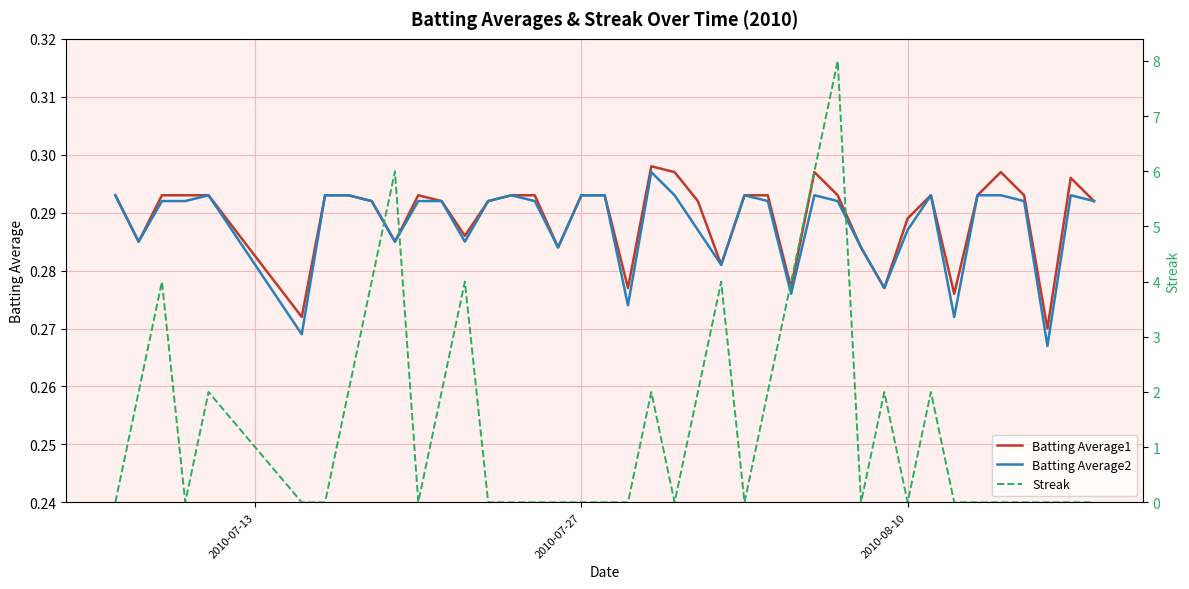

What is the minimum value for Batting Average1?

0.3